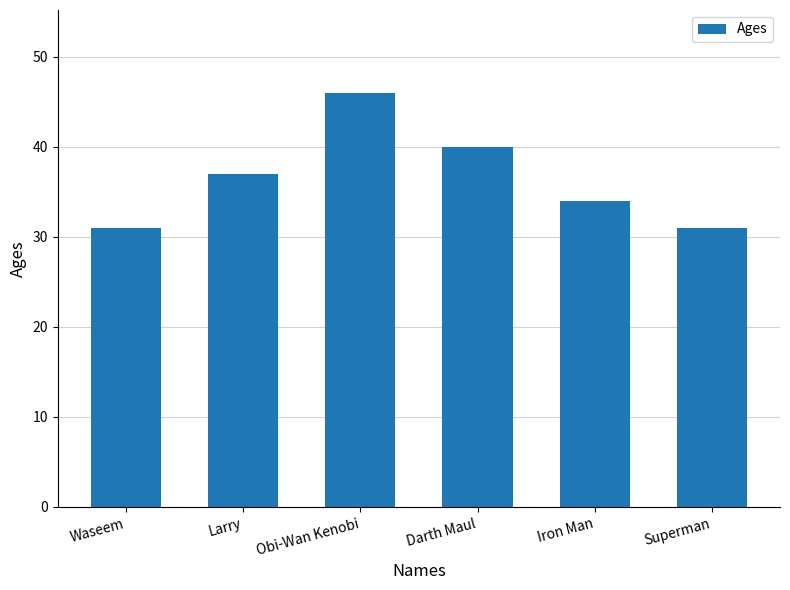

What is the difference between the maximum and minimum values?

15